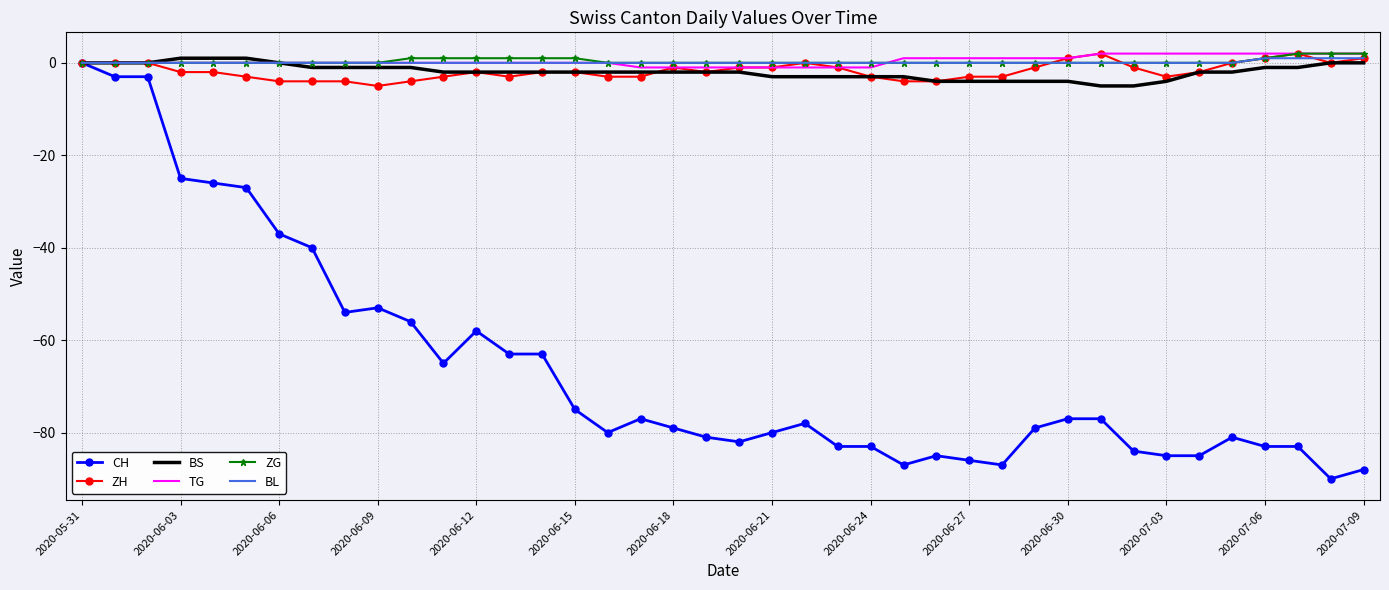

Which series has the largest range (max minus min)?

CH